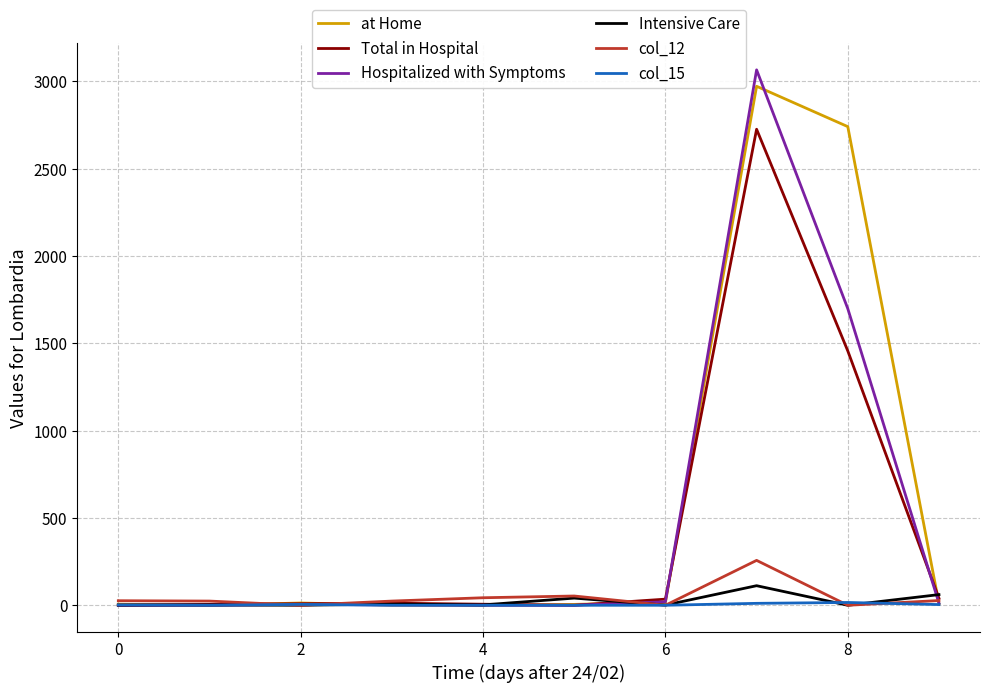

How many lines are shown in the chart?

6